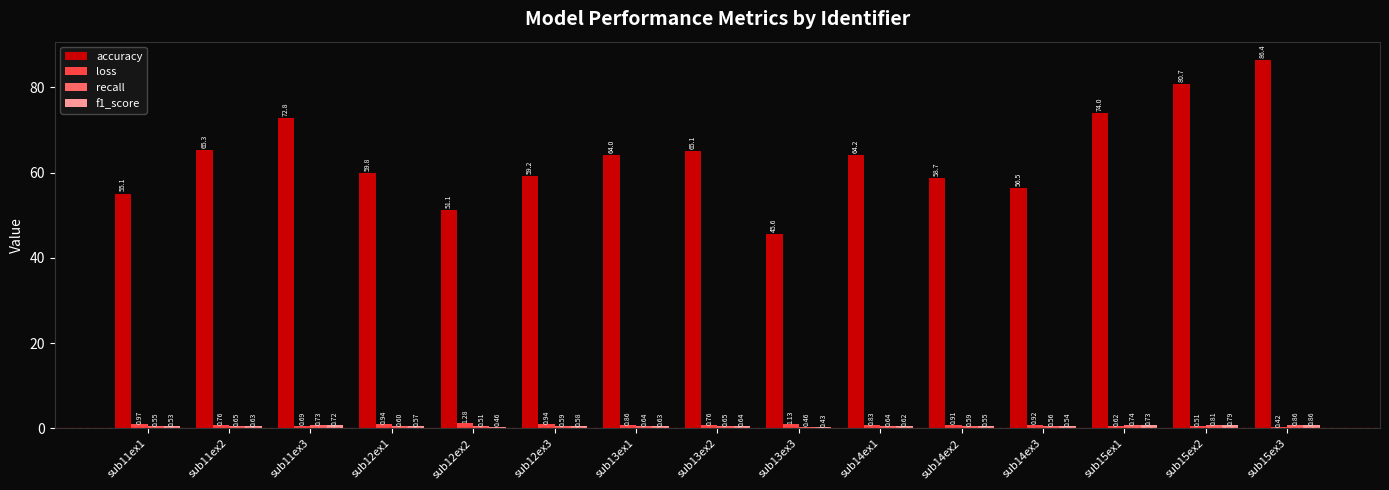

What is the sum of all accuracy values?

958.5